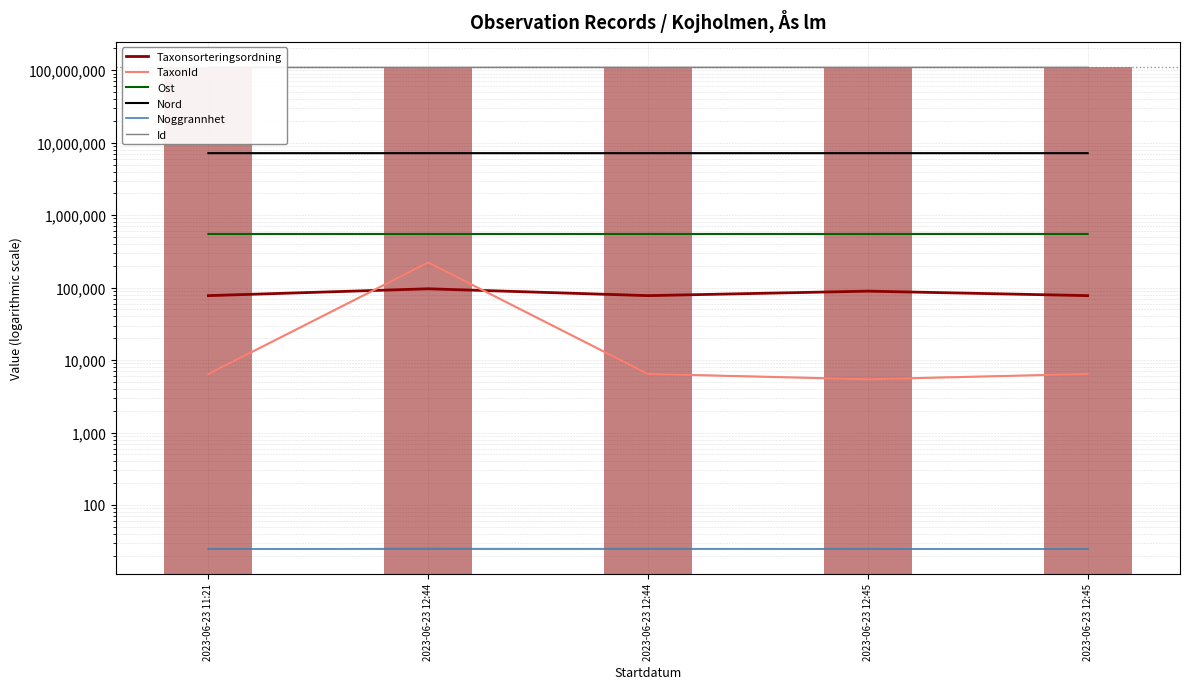

At how many categories does at least one series exceed 6329264?

5